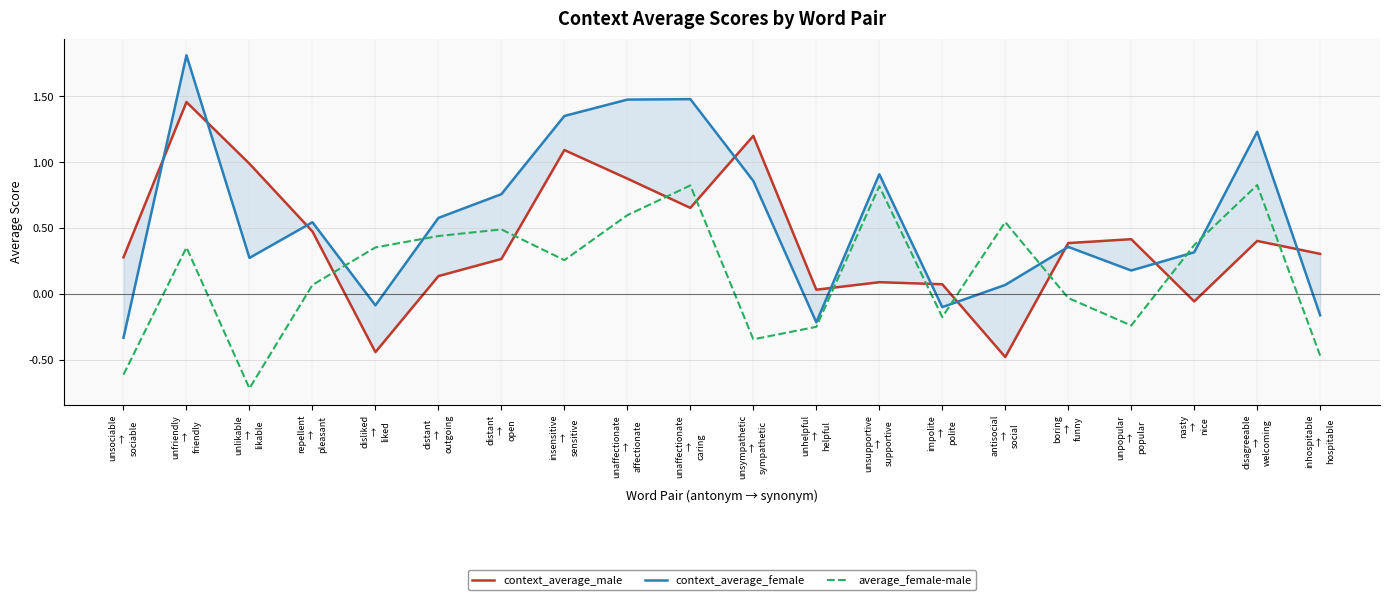

The average_female-male series shows -0.1 at unhelpful
→
helpful. True or false?

False